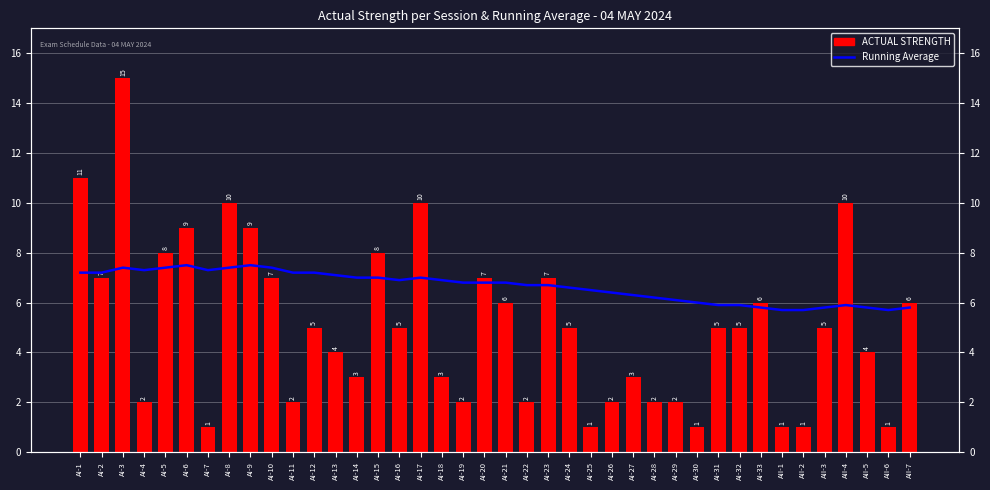

What is the label of the 12th bar from the right?

AI-29